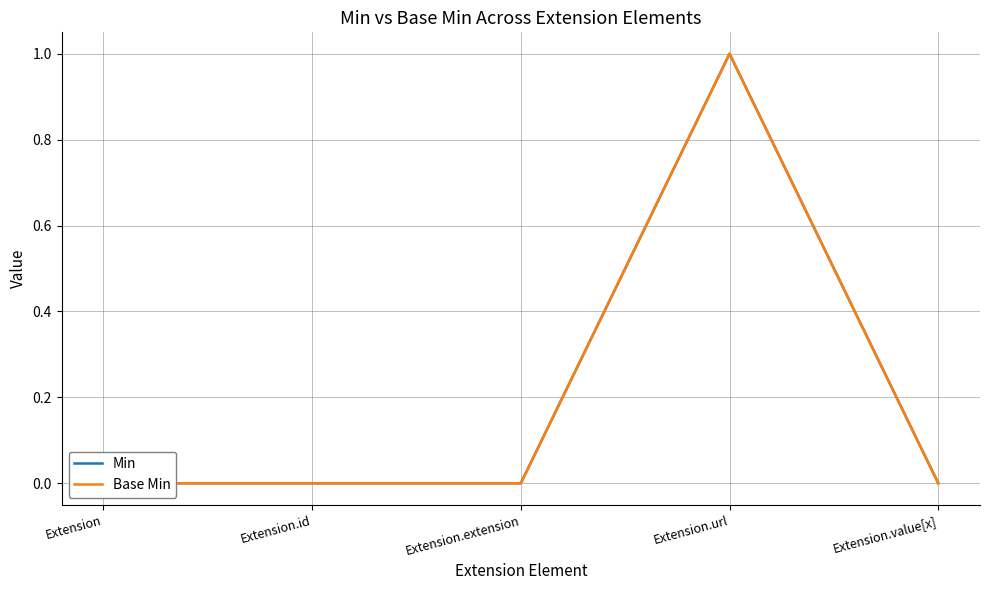

Where is Base Min nearest to the value 0?

Extension